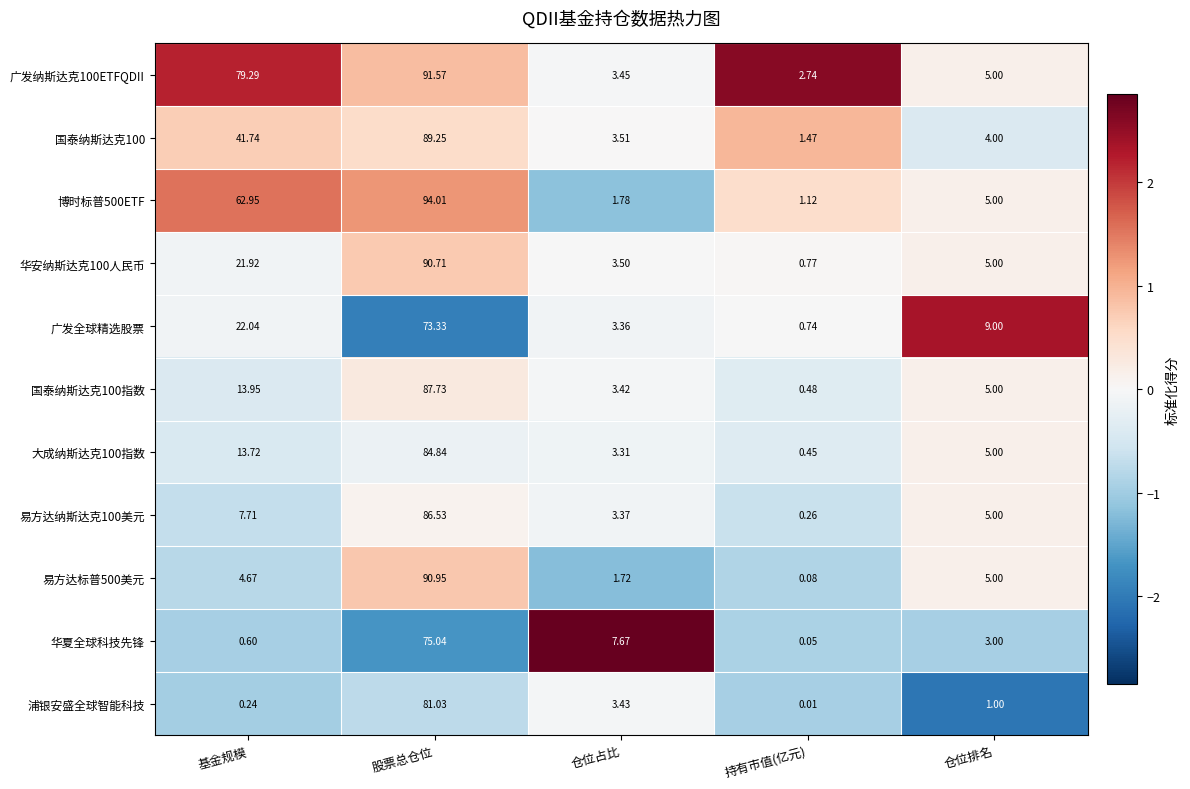

At which label does 易方达纳斯达克100美元 first exceed 5?

基金规模